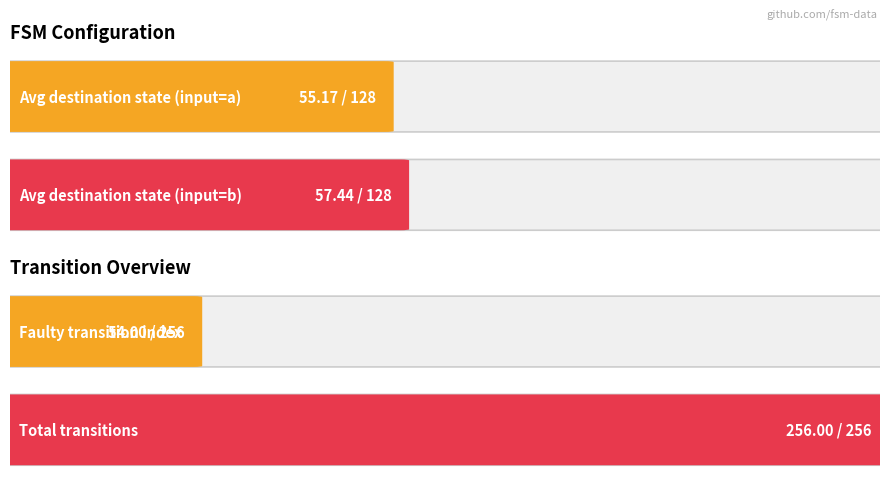

True or false: destination_a has a value of 119 at 13.

False